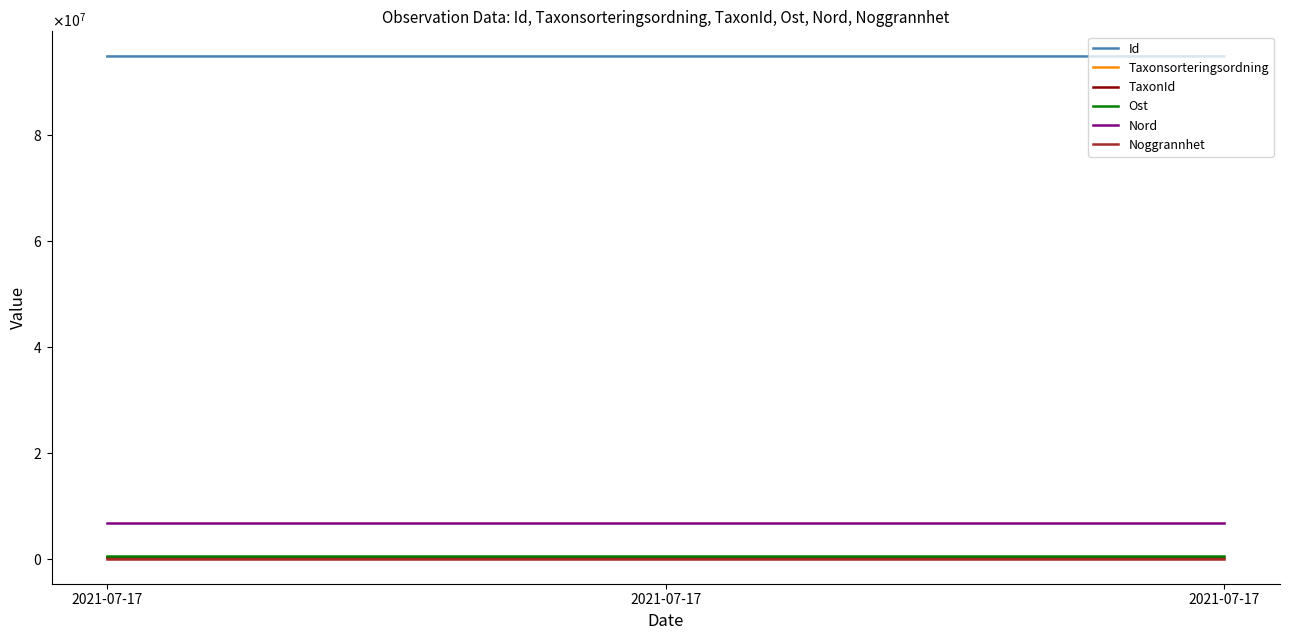

What is the difference between the maximum and minimum values in the Taxonsorteringsordning series?

49557.0